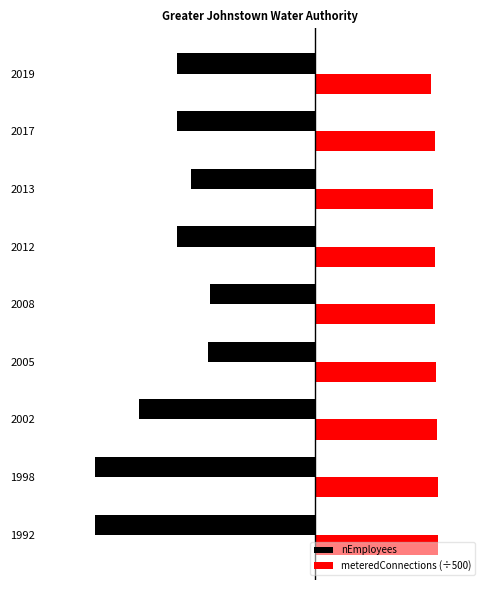

Where does the nEmployees series first go above -50?

2005